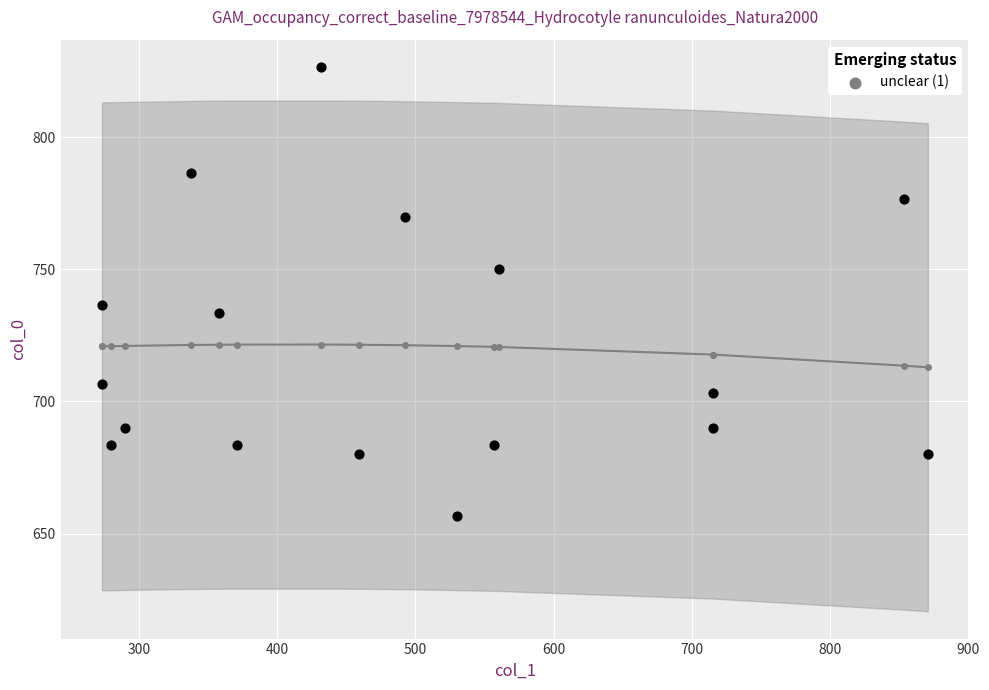

What Y value in the scatter plot is closest to 741?

736.7